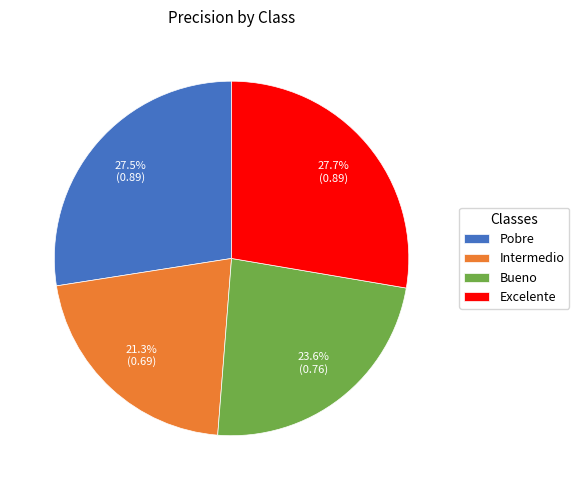

How many slices are in this pie chart?

4